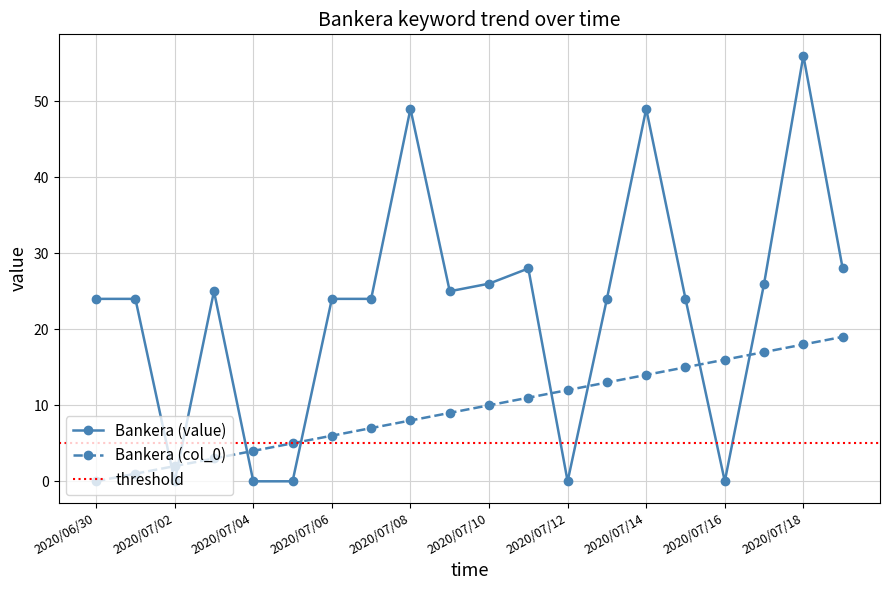

At which category is the sum across all series the highest?

2020/07/18